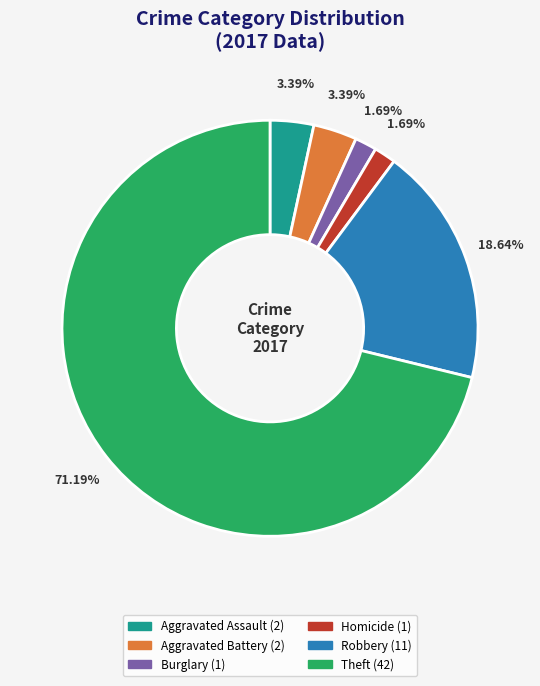

Is there a majority slice in this chart?

Yes